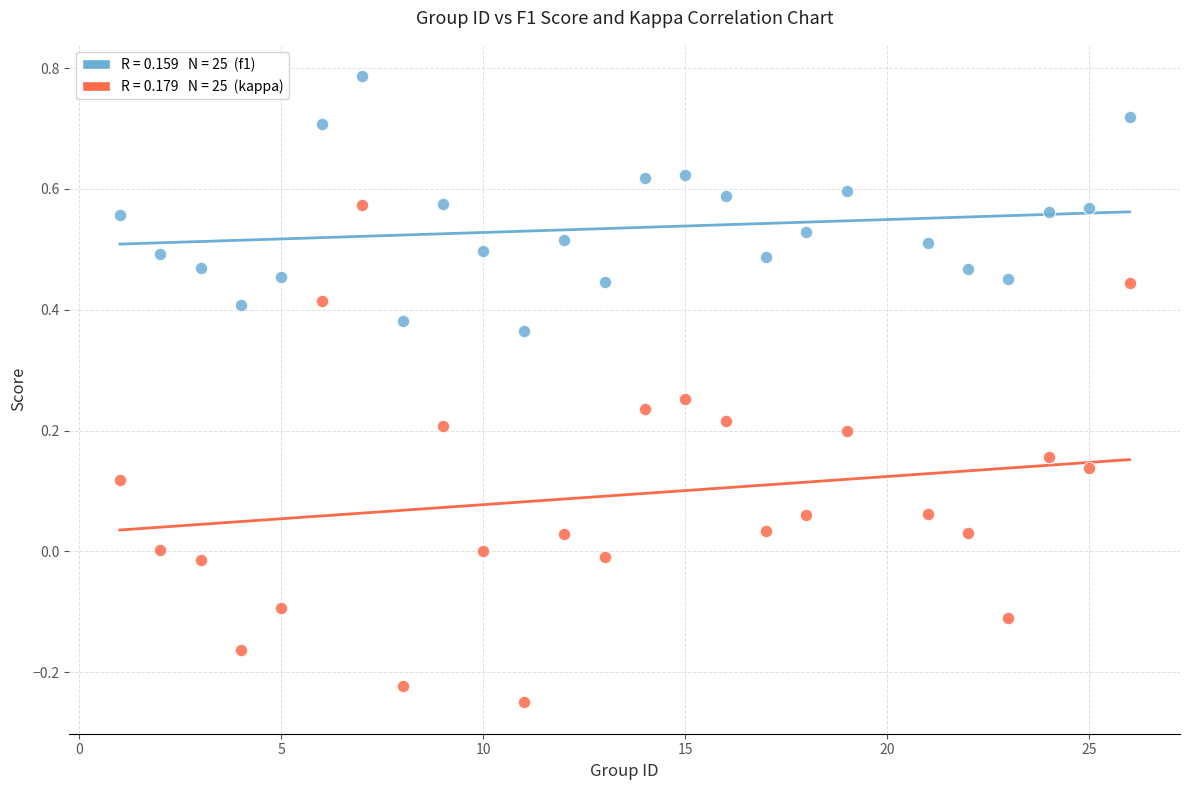

Across all data points, what is the range of Y values (max minus min)?

1.0